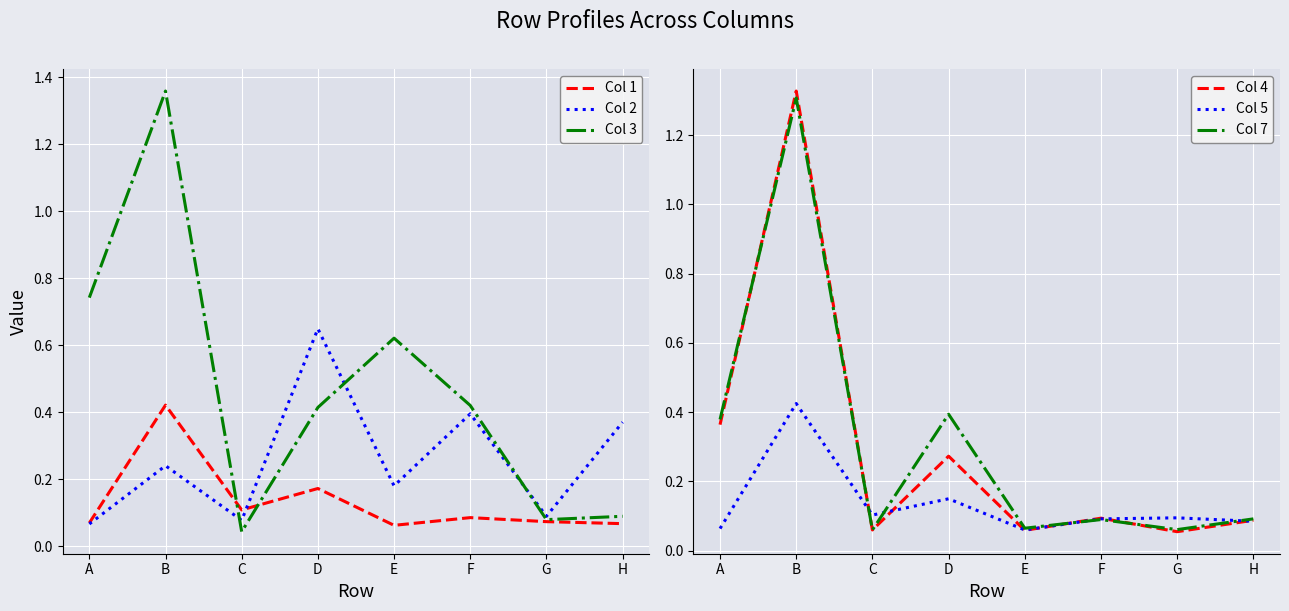

How many Col 5 values are between 0 and 1?

8